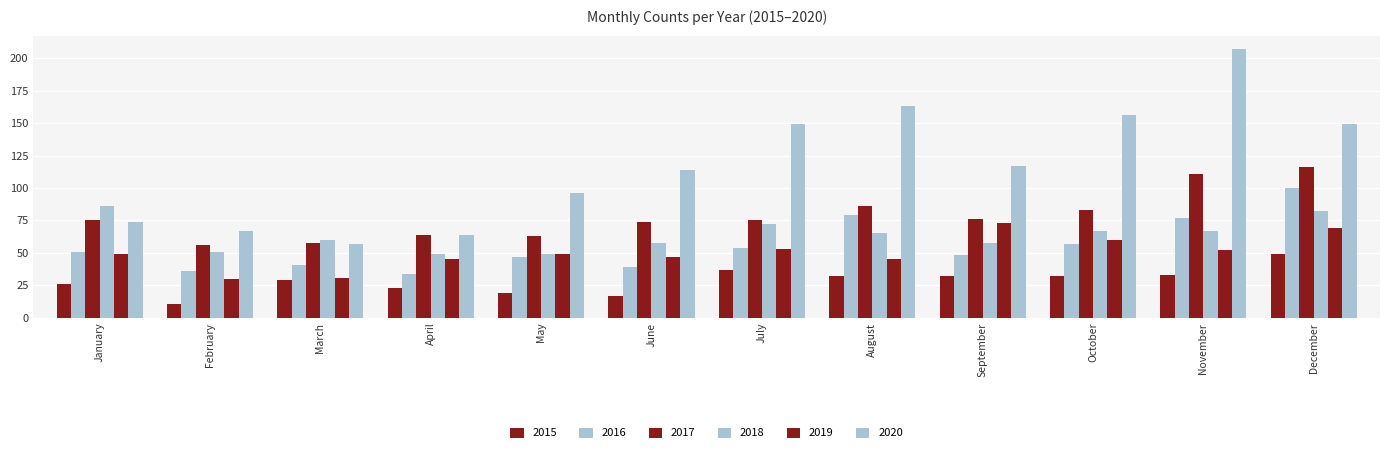

How many groups of bars are there?

12